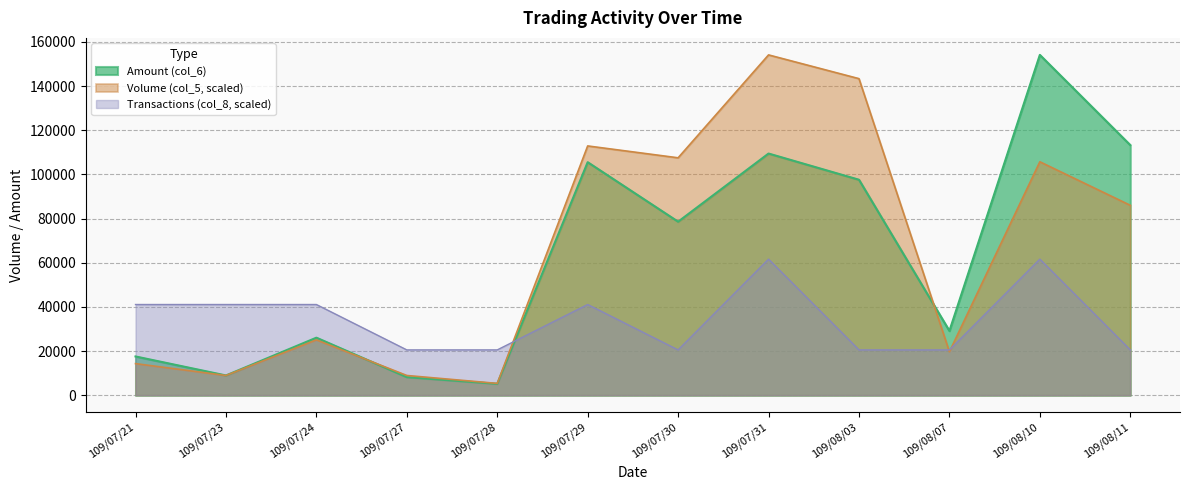

True or false: Volume (col_5) has more than 2 interior local peaks.

True